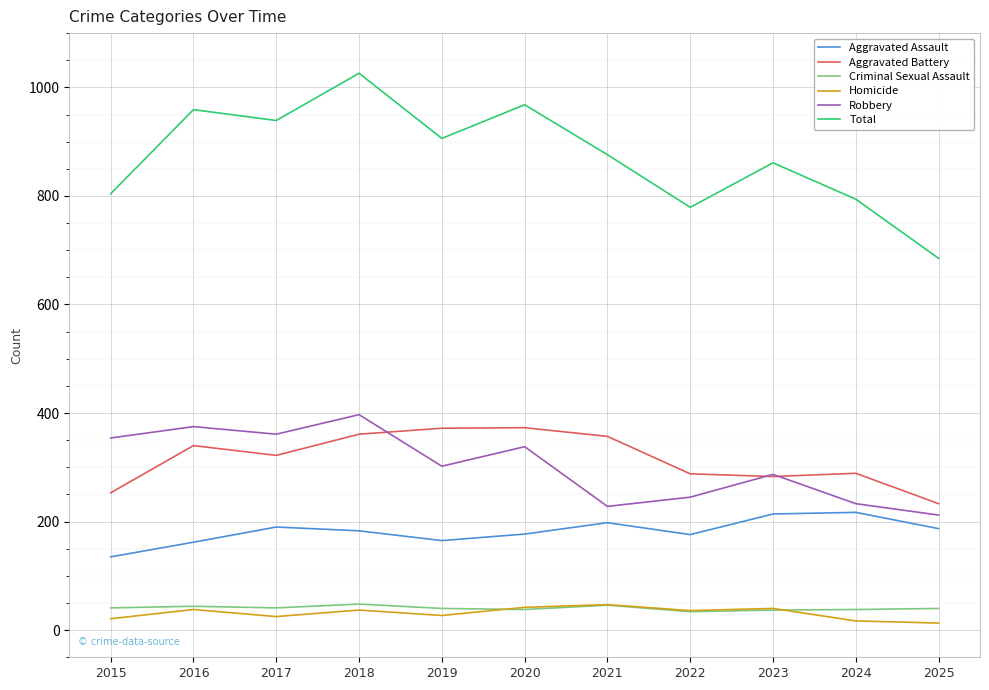

True or false: Aggravated Assault has a value of 135 at 2015.

True